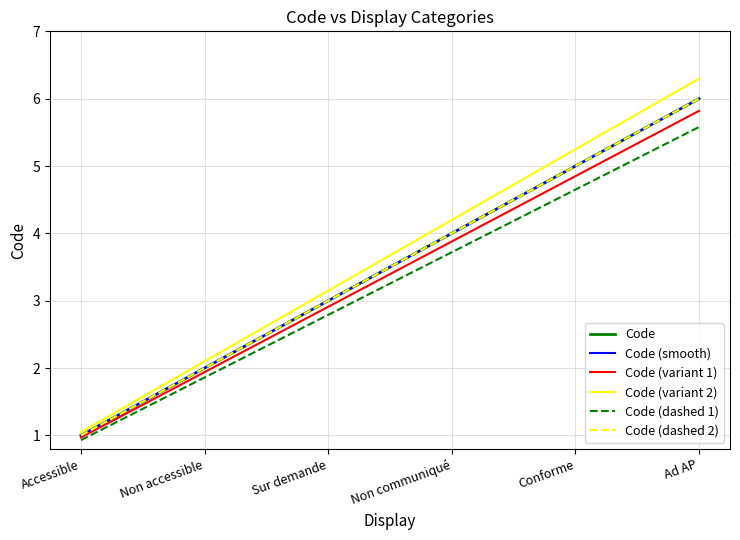

Rank the categories by value from highest to lowest.

Ad AP, Conforme, Non communiqué, Sur demande, Non accessible, Accessible